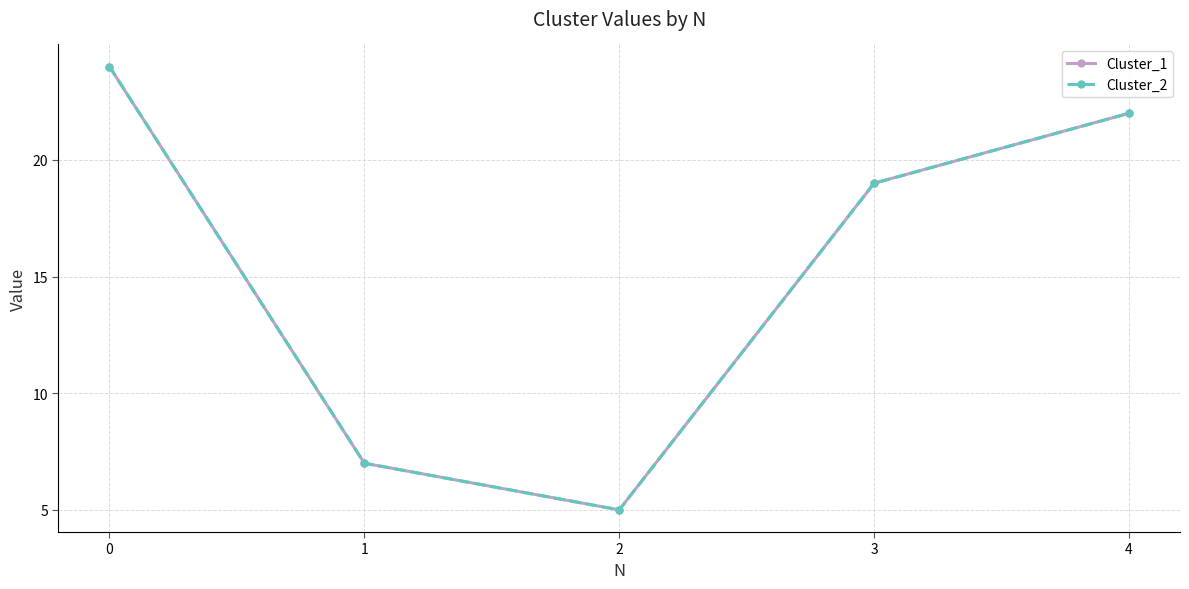

Does the chart have visible grid lines?

Yes